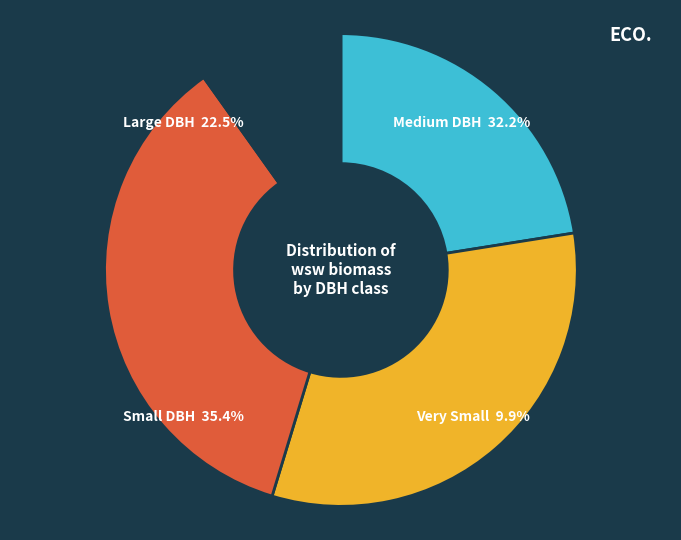

Is it true that 11085022 is 8% of the pie?

False